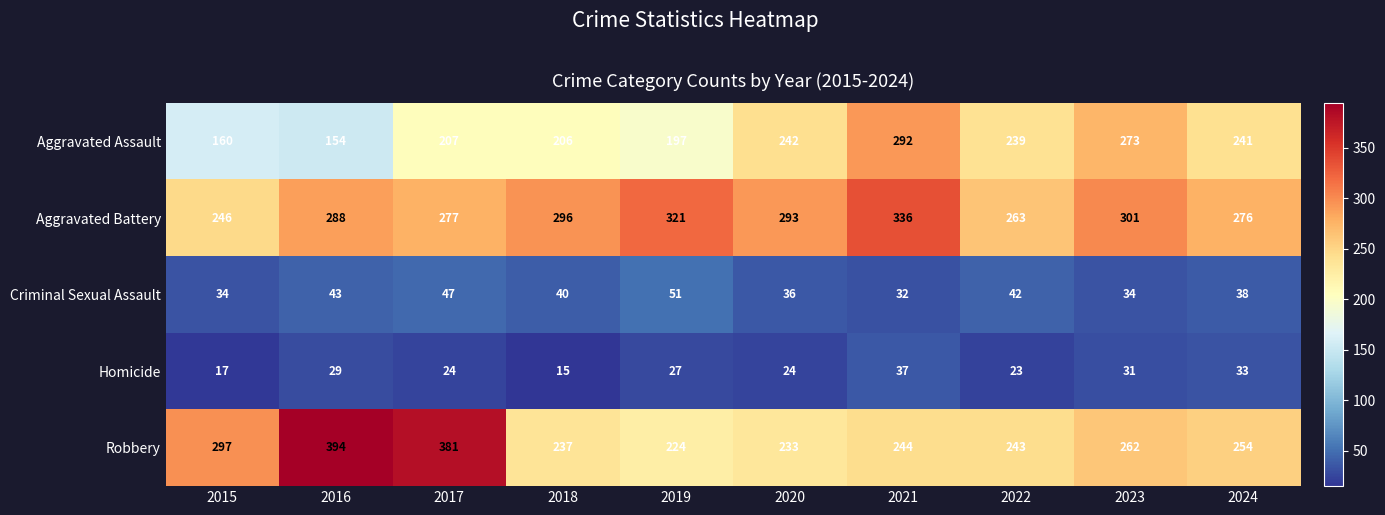

Which series has the largest total across all categories?

Aggravated Battery